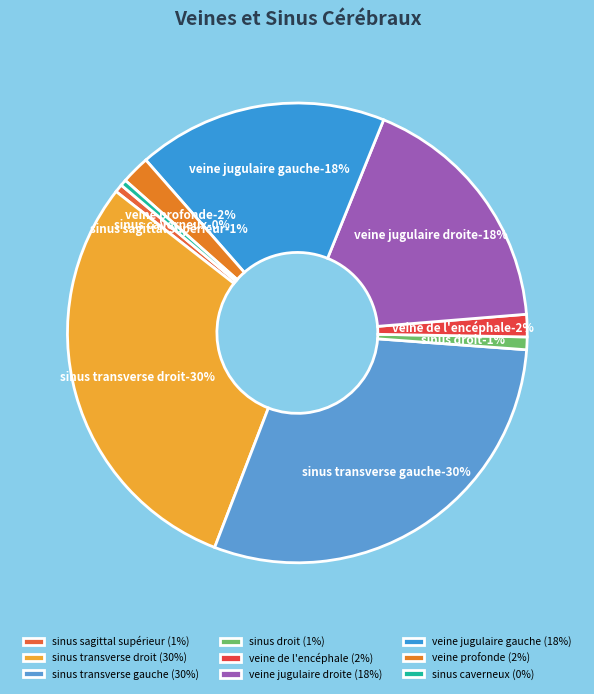

Is there any slice that represents more than half of the pie?

No